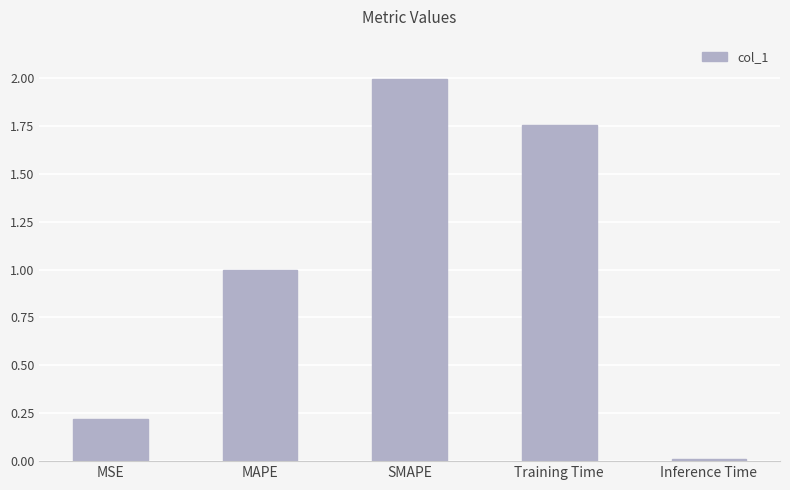

What is the difference between the maximum and minimum values?

2.0